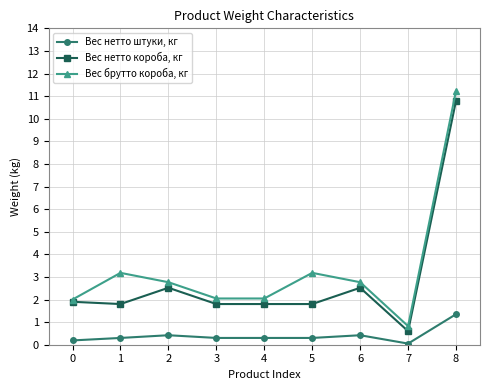

How many interior local peaks does the Вес брутто короба, кг series have?

2